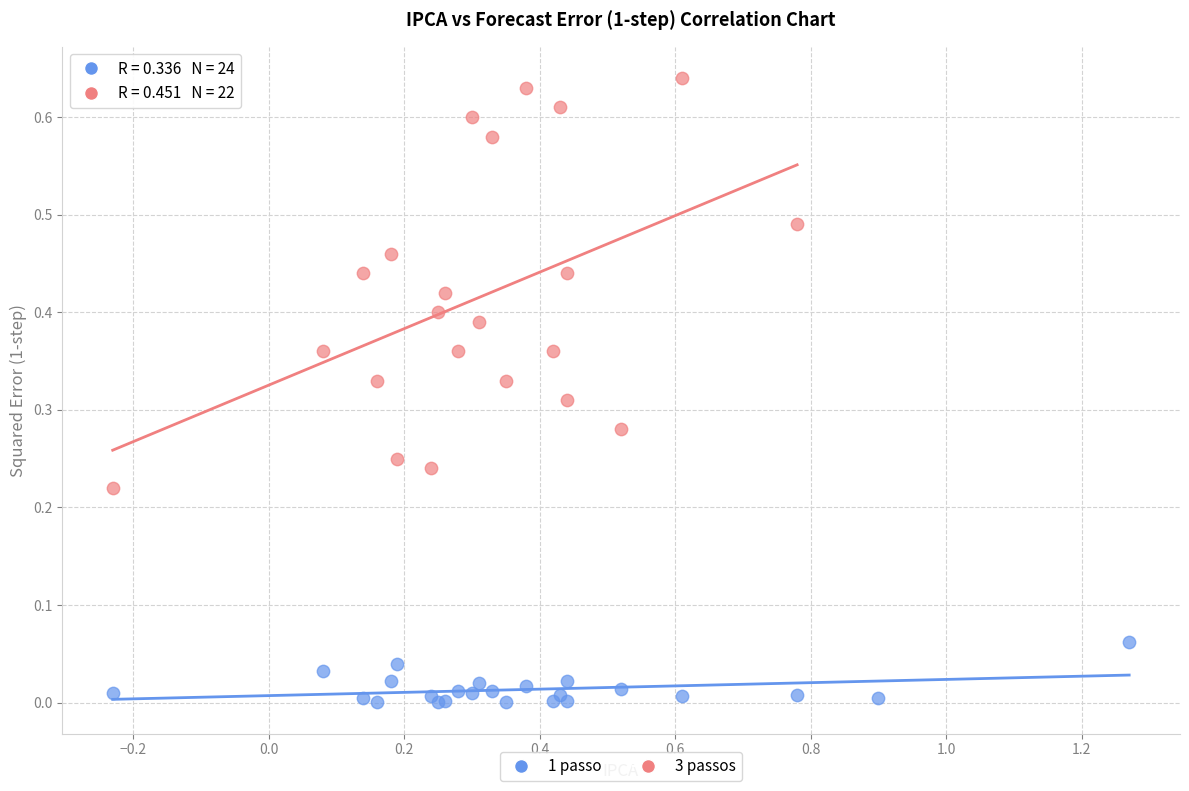

Which series reaches the maximum Y coordinate?

3 passos